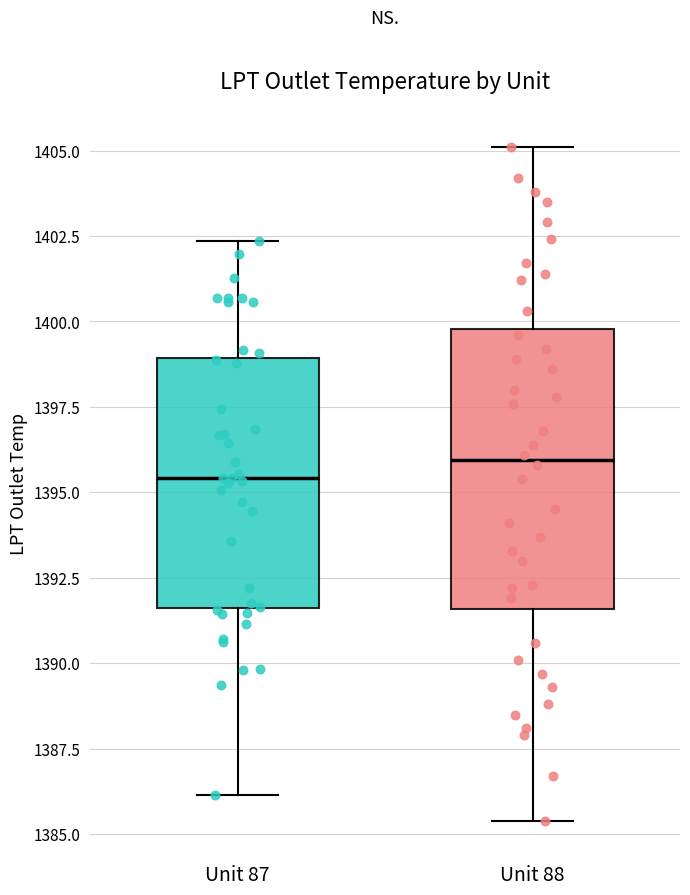

Reading left to right, transcribe this box plot: for each box, give where its median line is, the range the box spans, and where its two whiskers end, as read against the y-axis. The values are not printed on the chart, so give them approximately, as read against the axis.

Unit 87: median 1395.5, box 1391.5 to 1399.0, whiskers 1386.0 to 1402.5
Unit 88: median 1396.0, box 1391.5 to 1400.0, whiskers 1385.5 to 1405.0